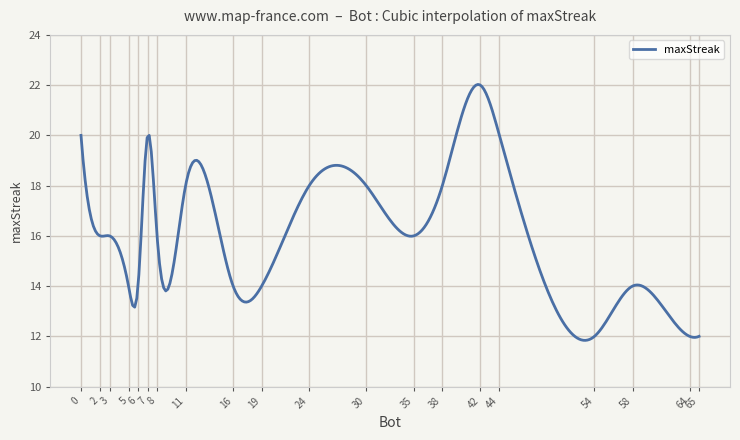

What is the greatest value displayed?

22.0